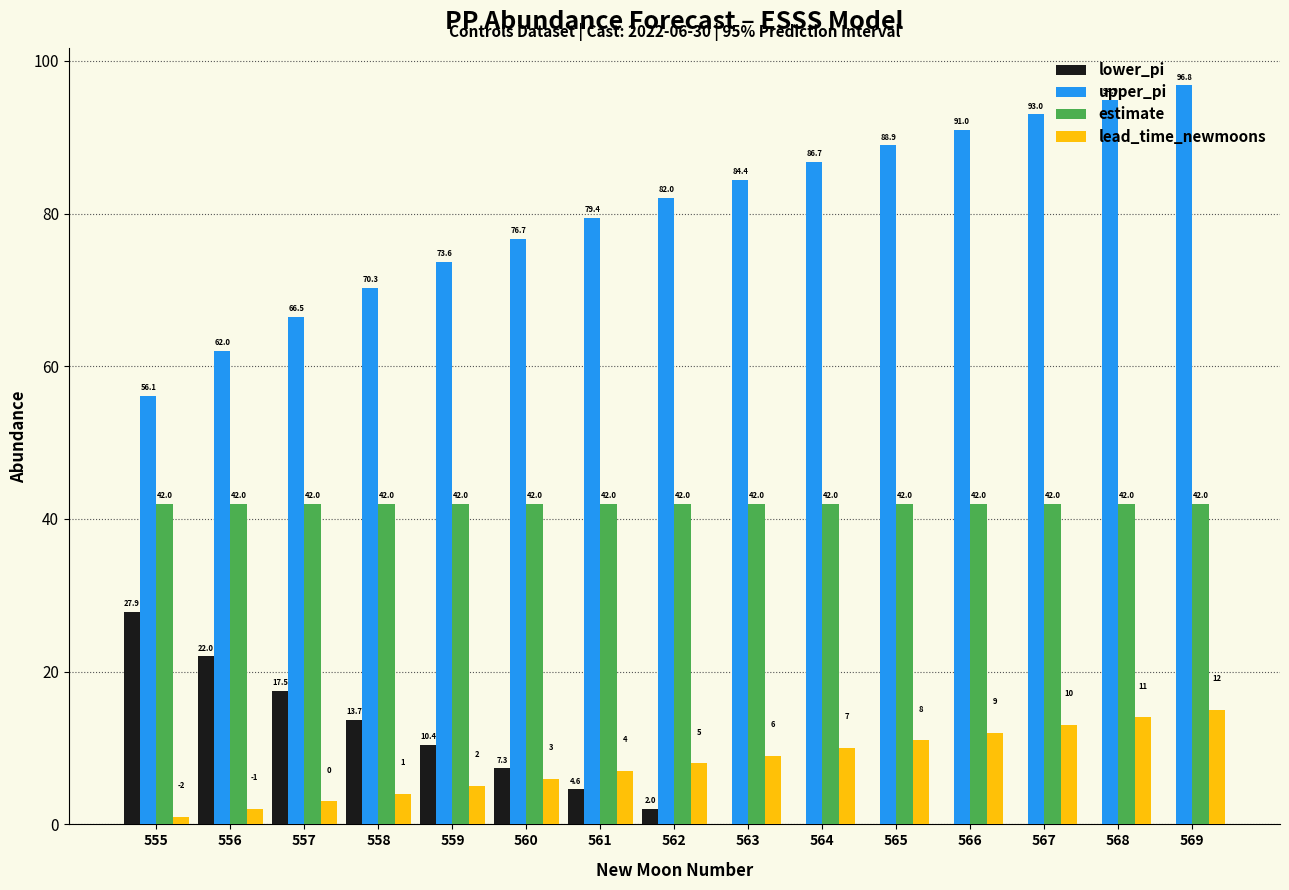

What is the total value across all series at 568?

150.9